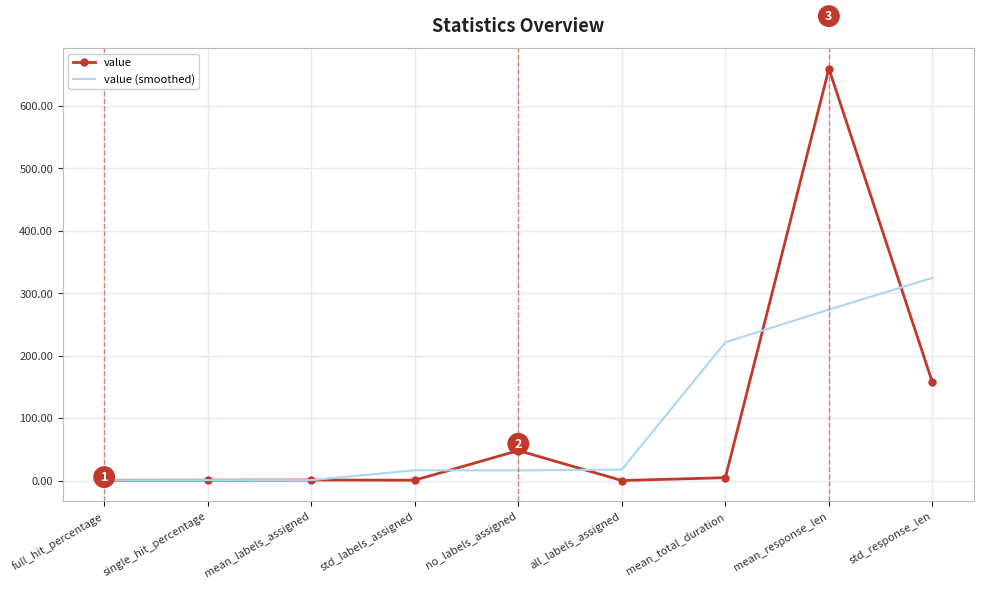

What value does the value (smoothed) series have at std_response_len?

324.5